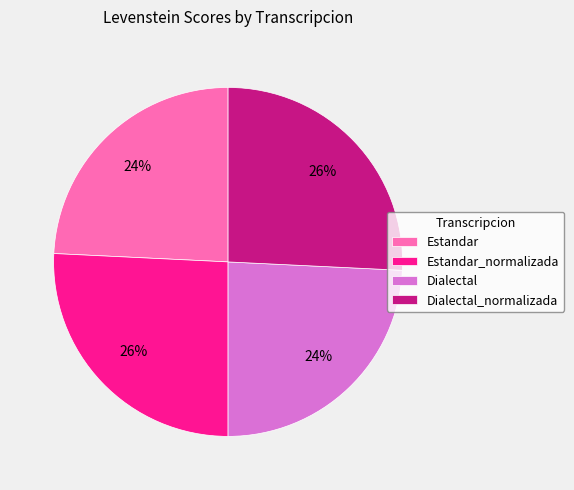

To the nearest percent, what is the difference between the Estandar and Estandar_normalizada slice percentages?

2%